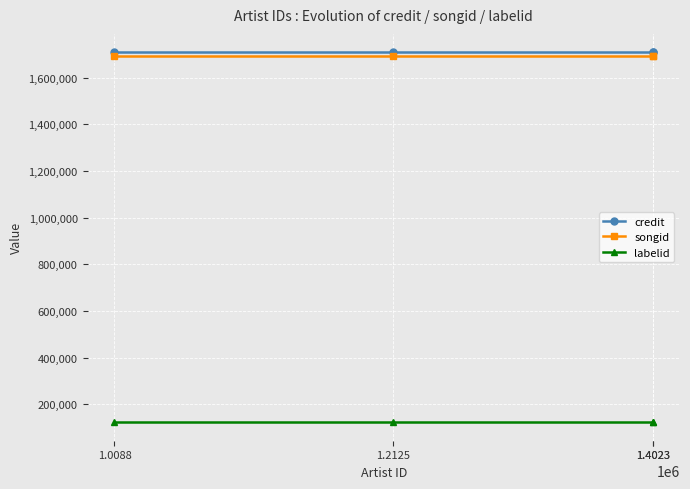

Is it true that labelid equals 123671 at 1.4023?

True